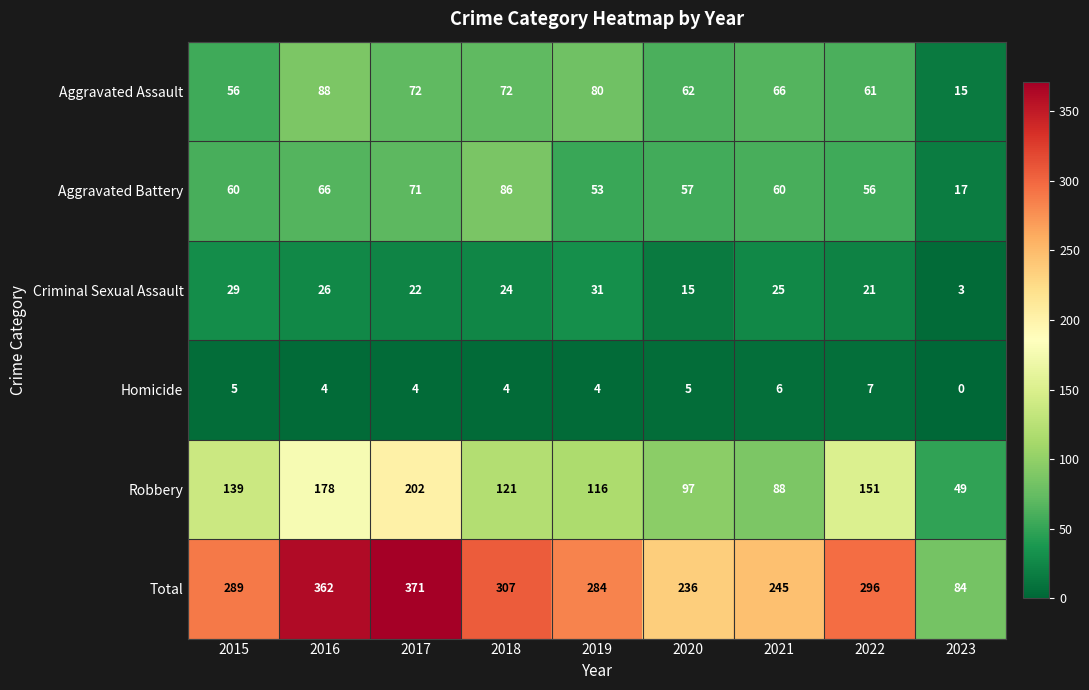

At which label does Homicide first exceed 4?

2015